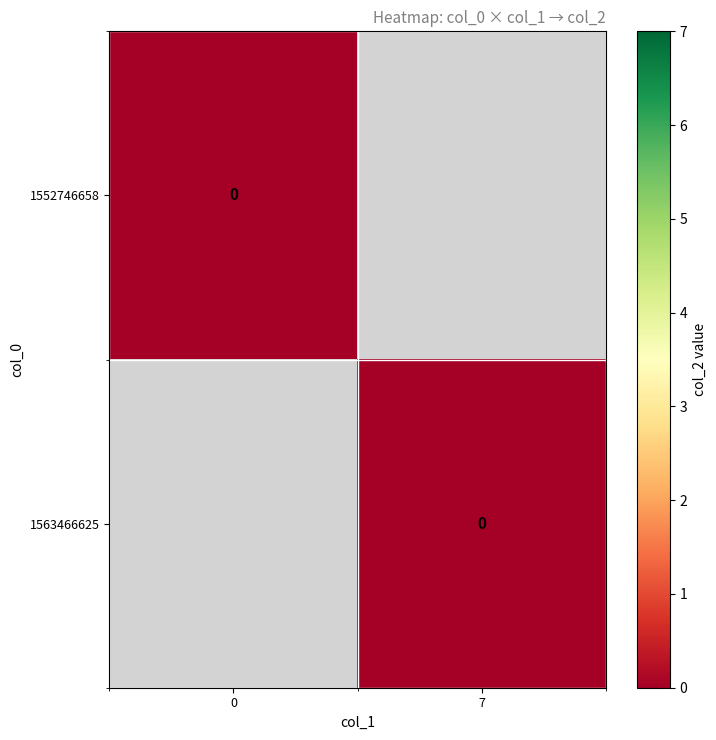

How many categories are shown in the chart?

2